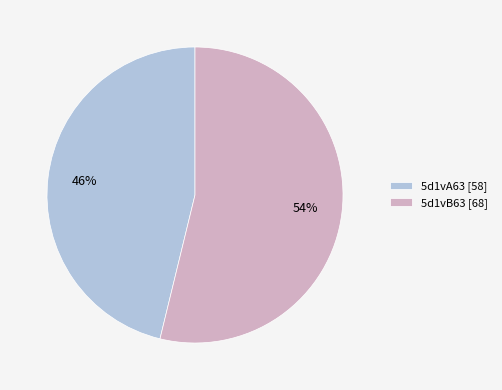

To the nearest percent, what is the difference between the largest and smallest slice percentages?

8%